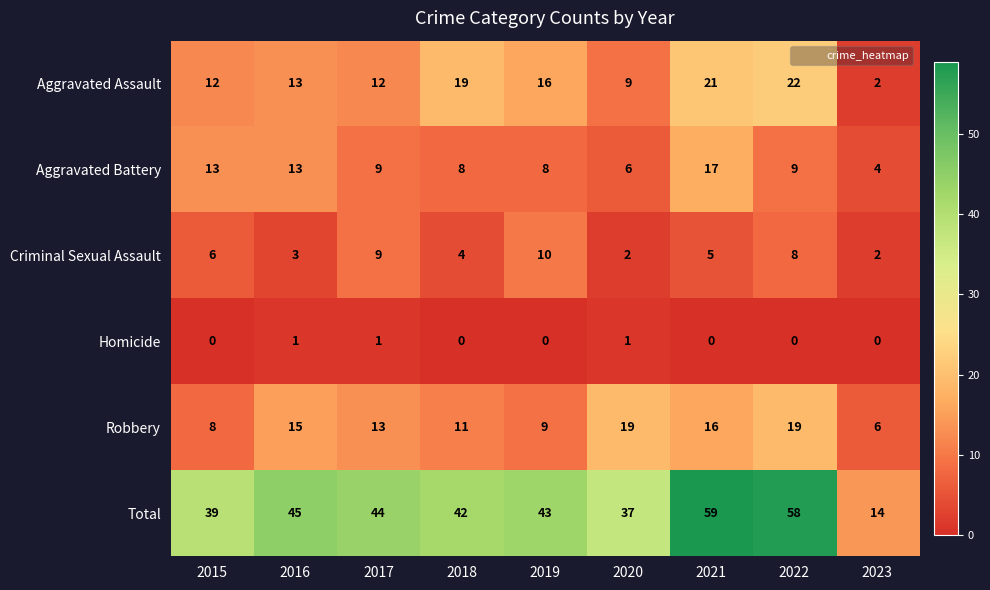

Count the number of categories in the chart.

9